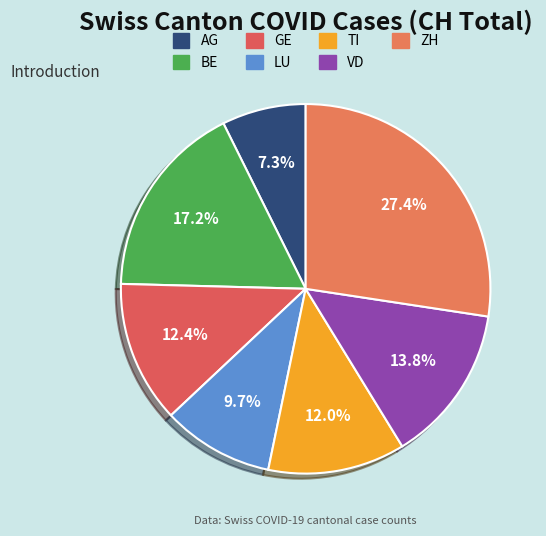

What is the largest slice in the pie chart?

ZH